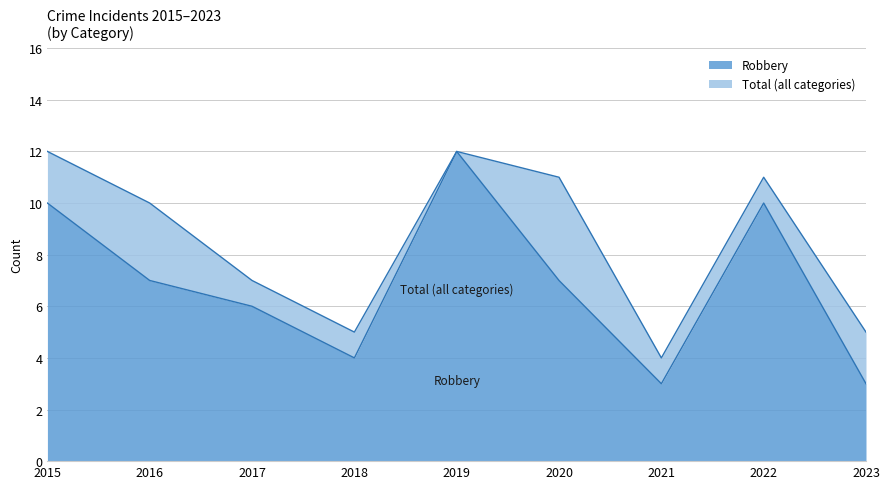

True or false: Total and Robbery cross at least once.

False